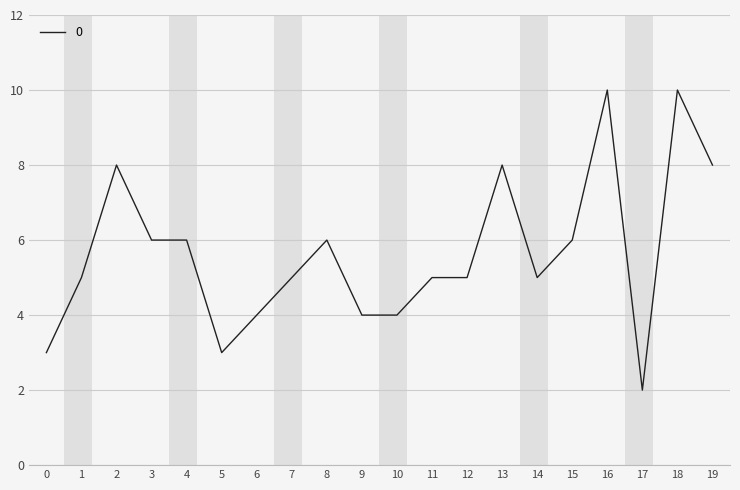

True or false: the data has more than 1 interior local peaks.

True